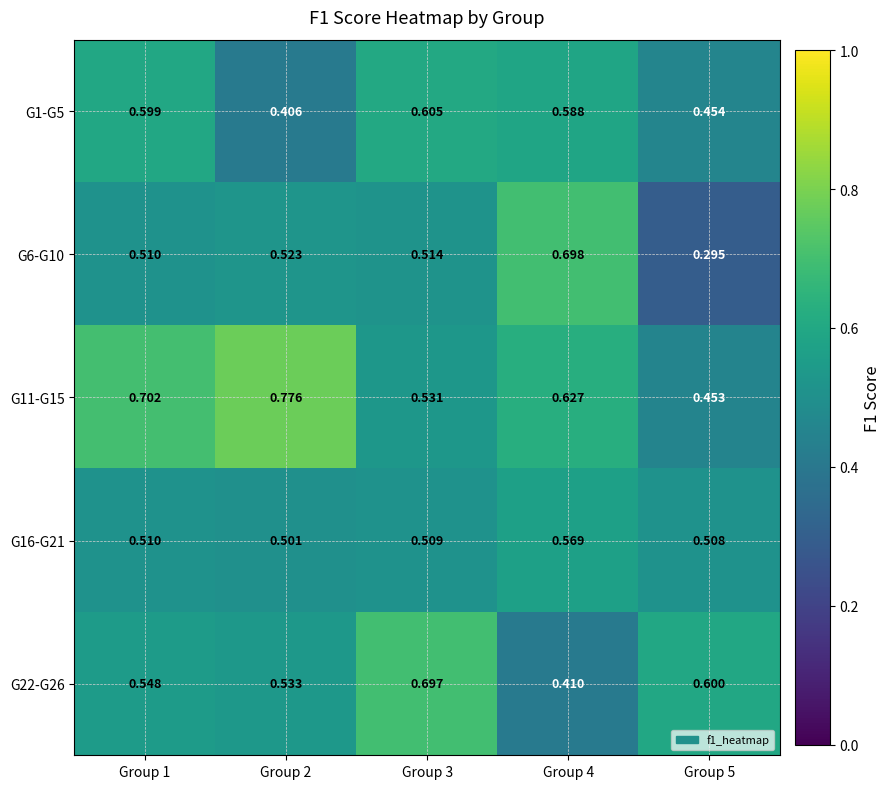

Is the value of G11-G15 at Group 2 greater than the value of G22-G26 at Group 3?

Yes